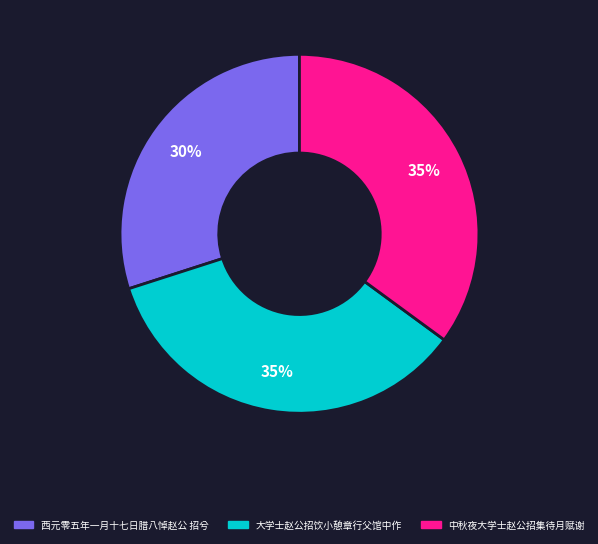

What percentage is the 大学士赵公招饮小憩章行父馆中作 slice, to the nearest percent?

35%